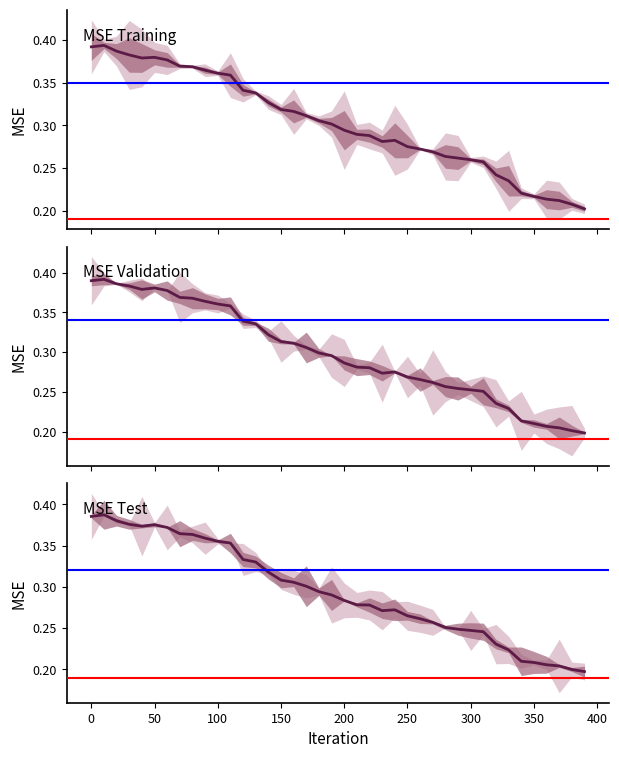

Rank the series by their maximum value, from lowest to highest.

MSE Test, MSE Validation, MSE Training